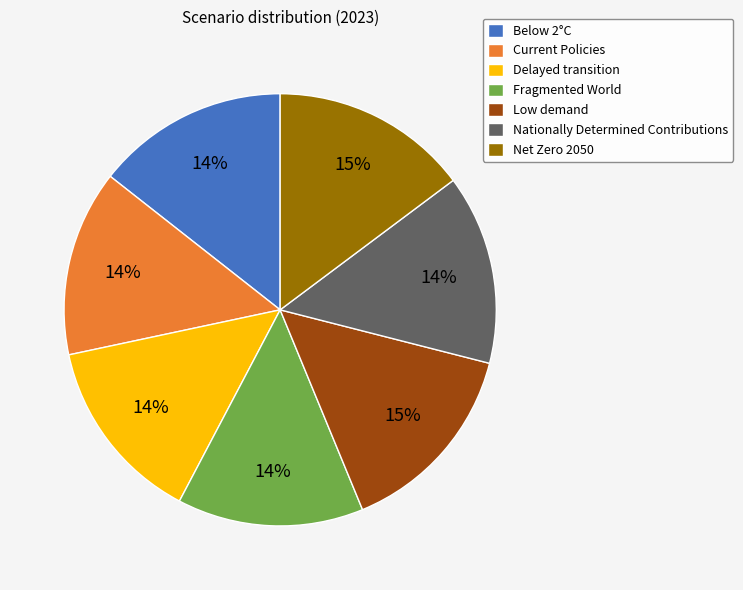

To the nearest percent, what is the difference between the largest and smallest slice percentages?

1%